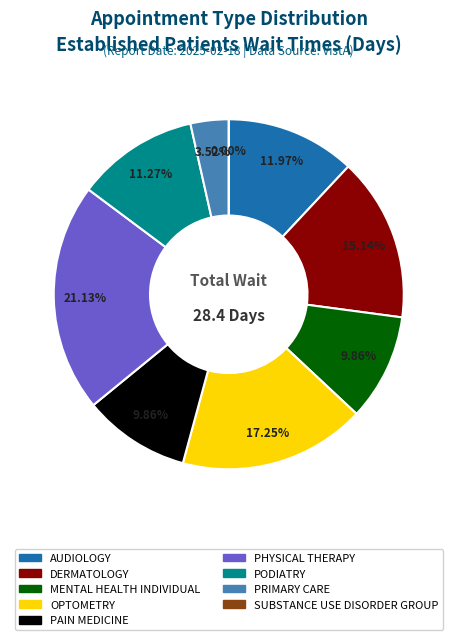

Approximately how many times larger is the value at DERMATOLOGY compared to PODIATRY?

1.3